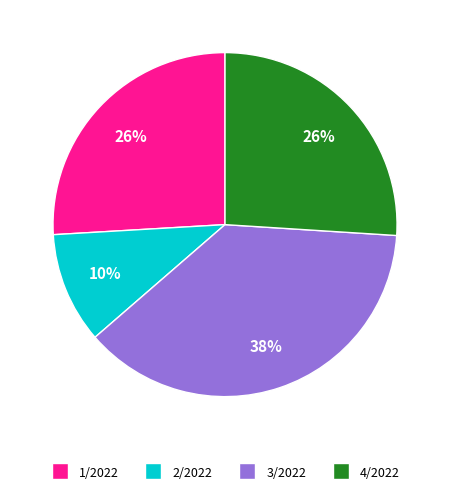

The 2/2022 slice represents 23% of the pie. True or false?

False